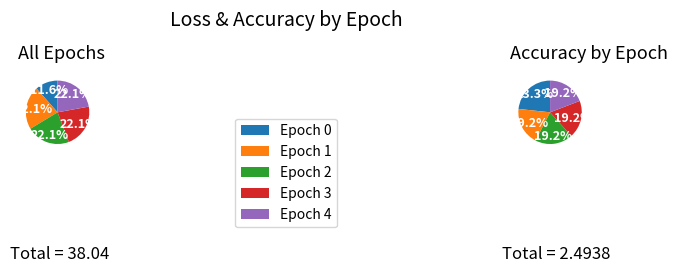

Is there a majority slice in this chart?

No